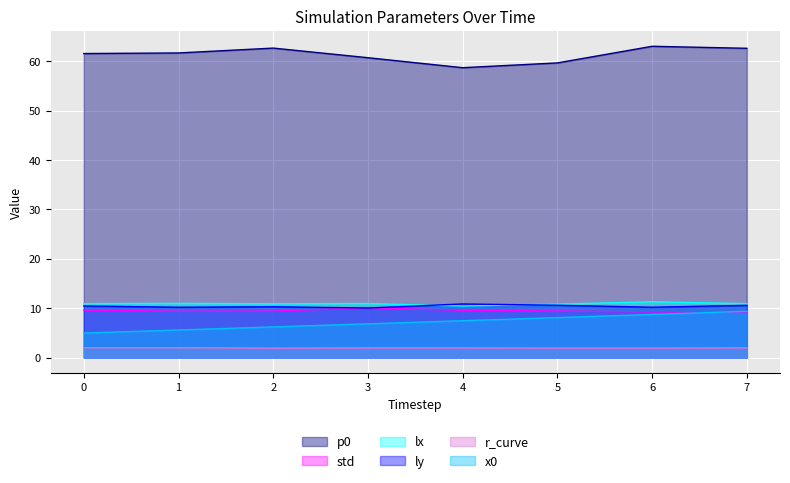

Which series has the widest spread of values?

x0